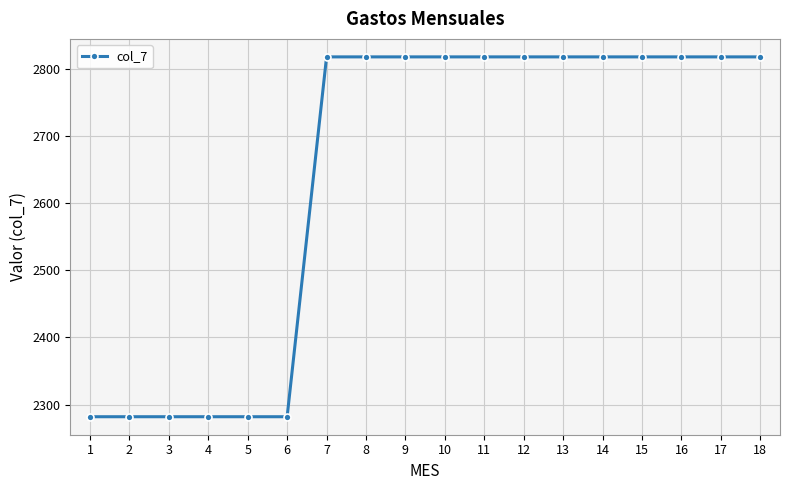

What is the value of the 15th point from the left?

2817.8